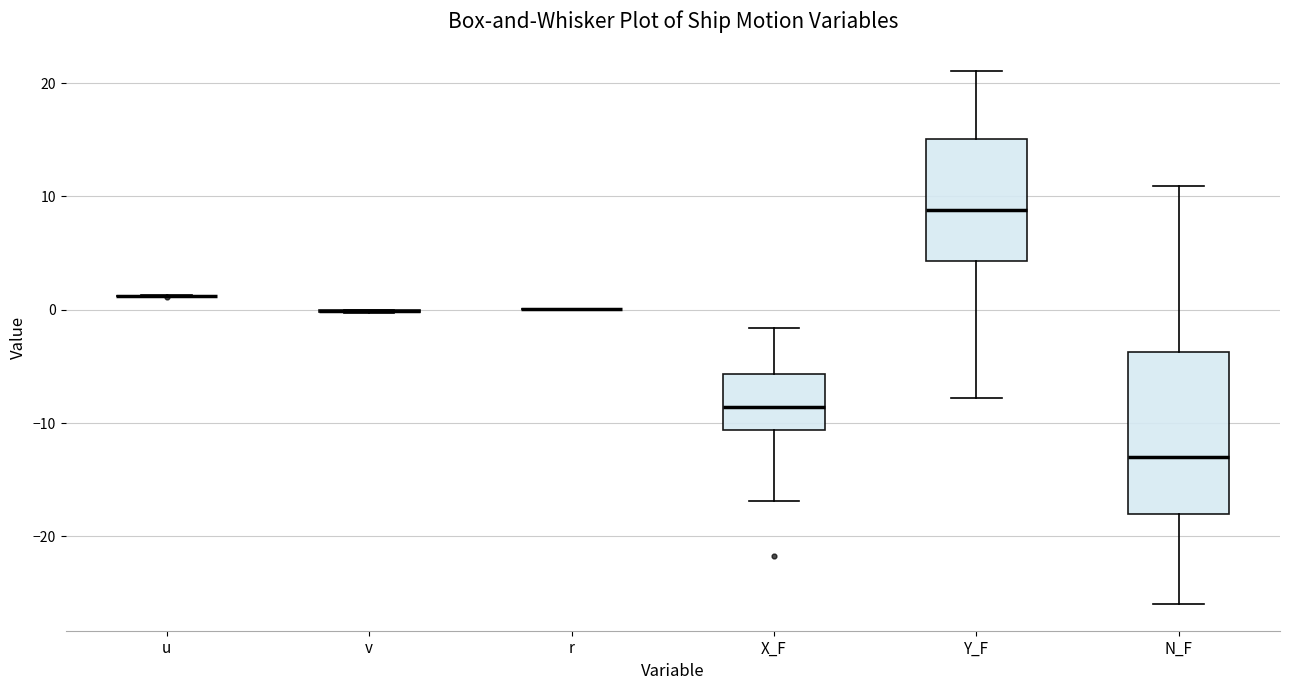

Reading left to right, transcribe this box plot: for each box, give where its median line is, the range the box spans, and where its two whiskers end, as read against the y-axis. The values are not printed on the chart, so give them approximately, as read against the axis.

u: box collapsed to a line at 1, whiskers 1 to 1
v: box collapsed to a line at 0, whiskers 0 to 0
r: box collapsed to a line at 0, whiskers 0 to 0
X_F: median -9, box -11 to -6, whiskers -17 to -2
Y_F: median 9, box 4 to 15, whiskers -8 to 21
N_F: median -13, box -18 to -4, whiskers -26 to 11